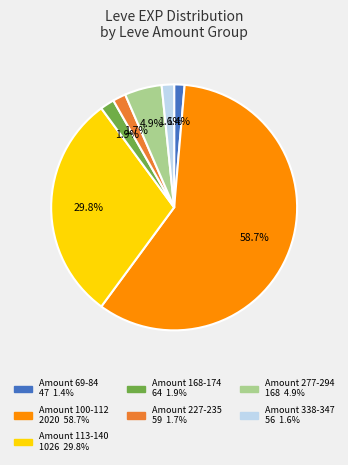

Is there any slice that represents more than half of the pie?

Yes